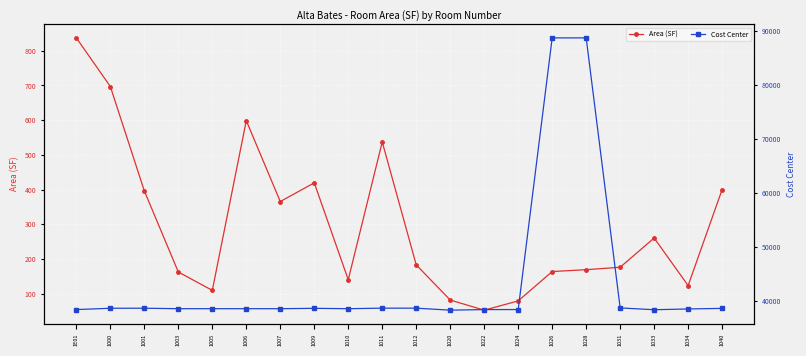

At which category does Area (SF) reach its first local peak?

1006